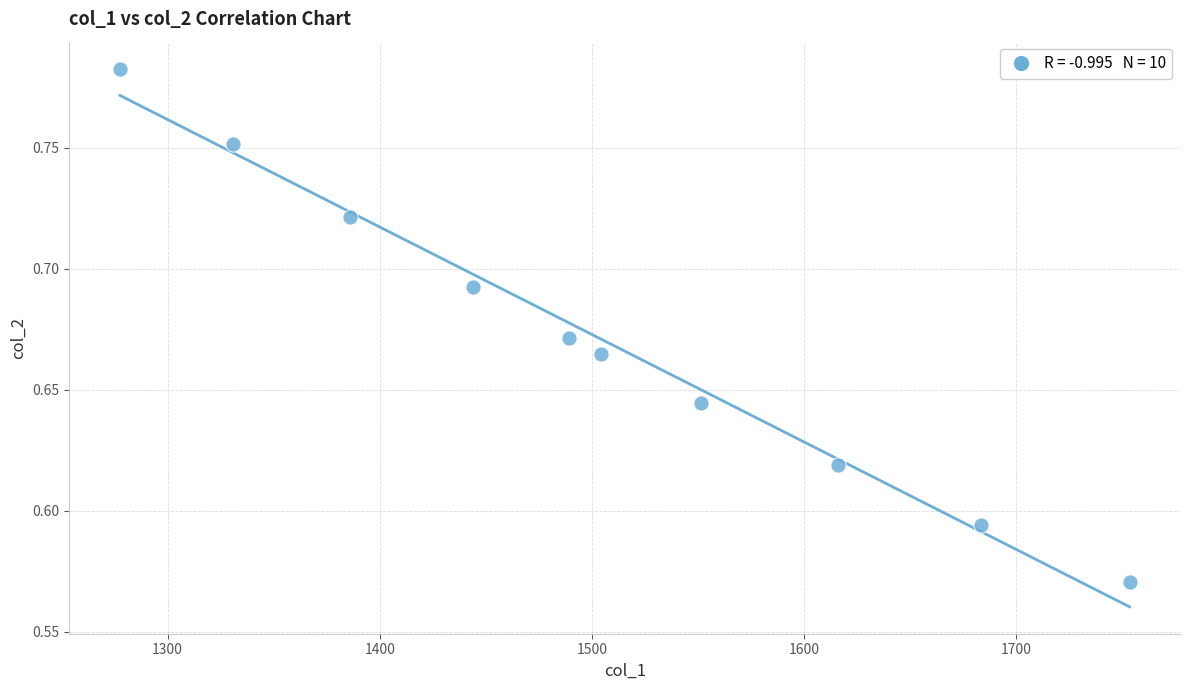

What is the range of X values (max minus min)?

475.9